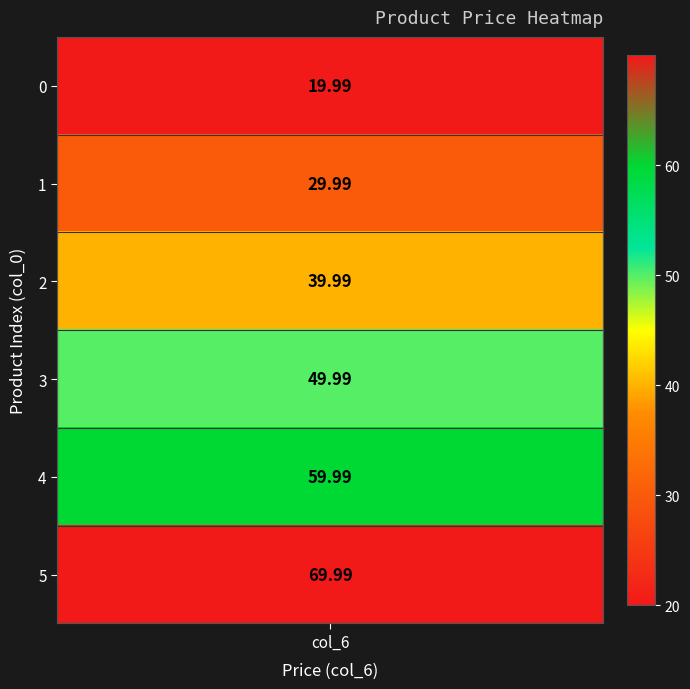

What is the smallest value displayed?

20.0